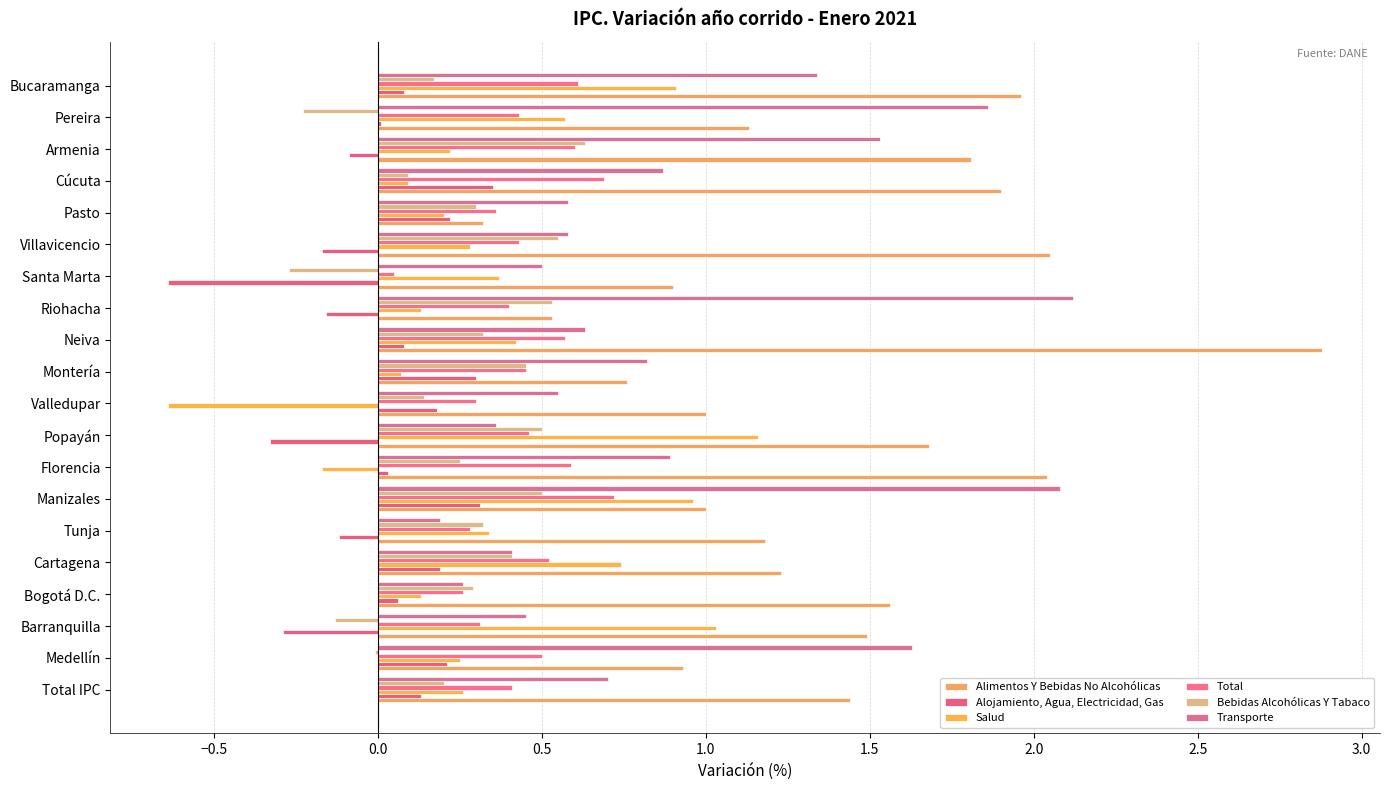

What are all the series names shown in the legend?

Alimentos Y Bebidas No Alcohólicas, Alojamiento, Agua, Electricidad, Gas, Salud, Total, Bebidas Alcohólicas Y Tabaco, Transporte